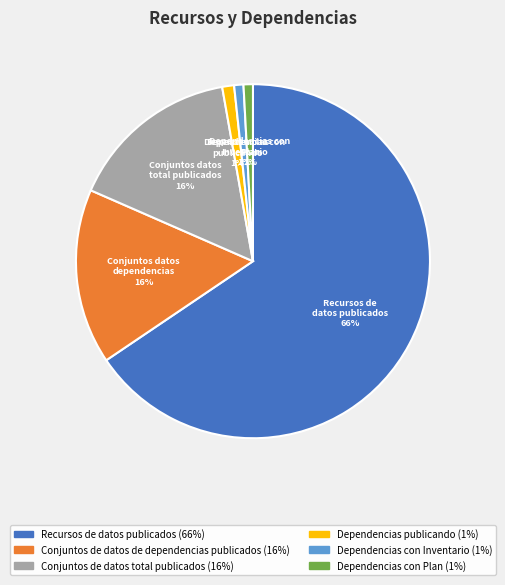

Does any single category account for the majority?

Yes